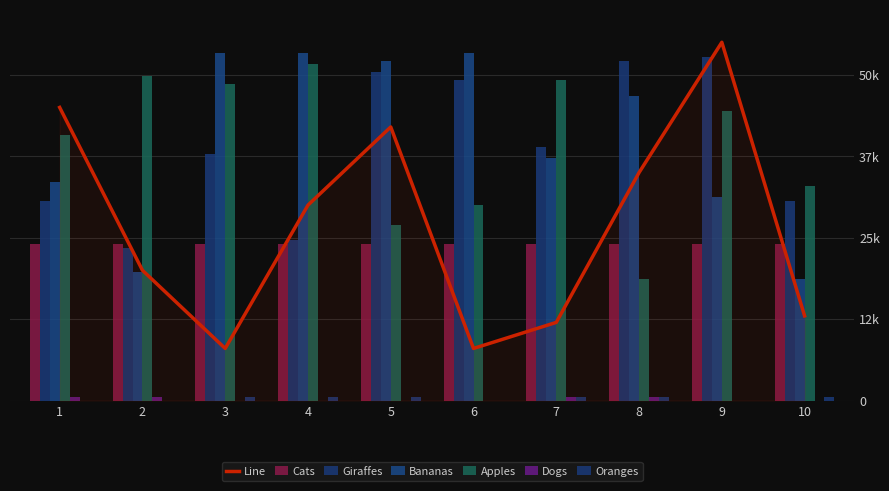

At which category does the chart reach its peak across all series?

9